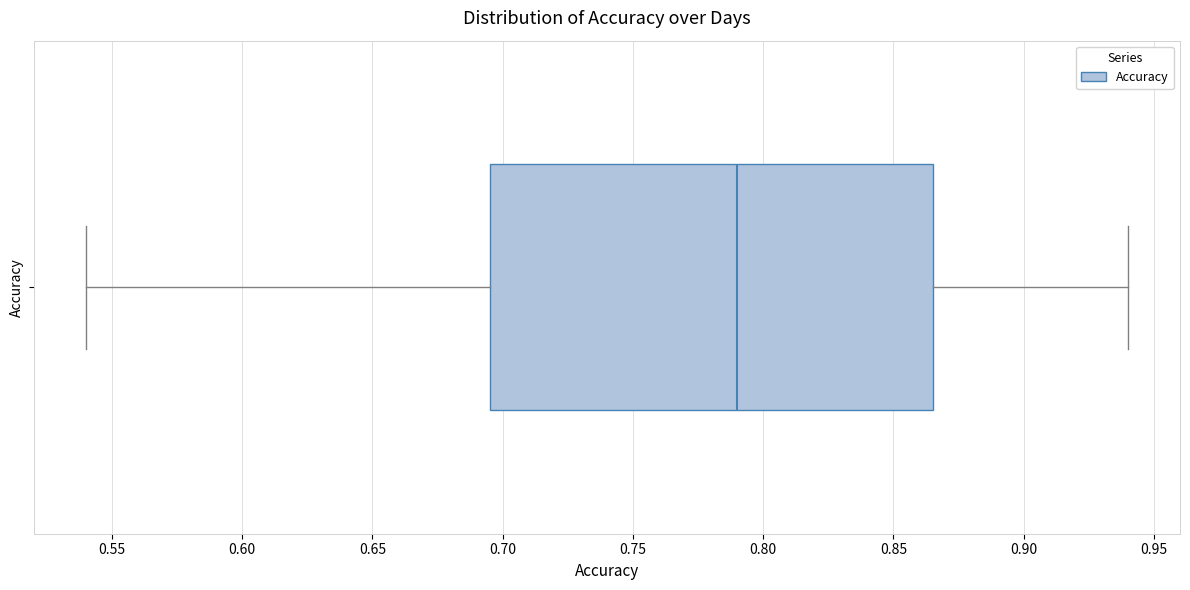

Where does the median line of the box for Accuracy sit on the x-axis? The values are not printed on the chart, so give them approximately, as read against the axis.

0.790